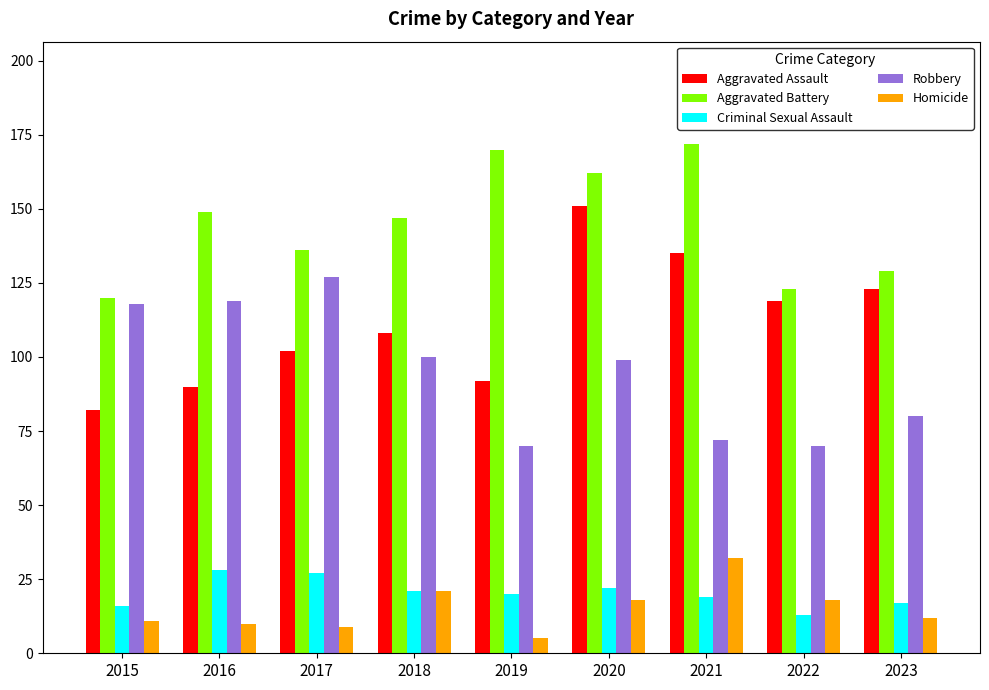

What is the maximum value for Aggravated Assault?

151